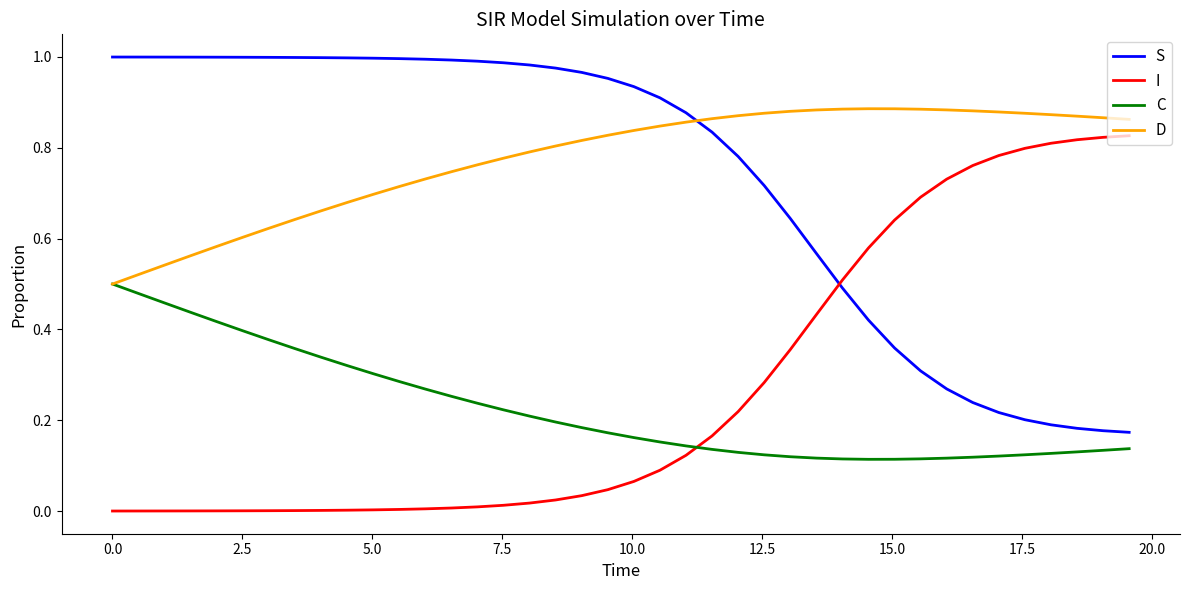

True or false: C and S intersect in this chart.

False